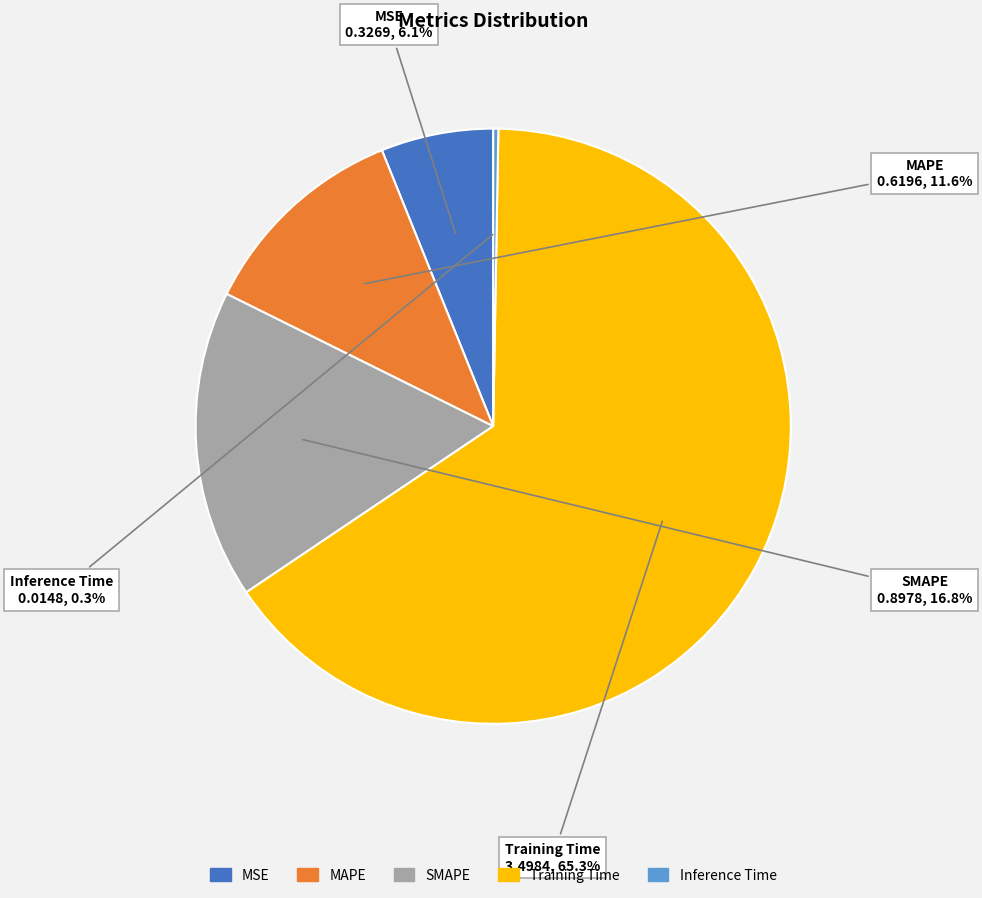

Is it true that Training Time is 74% of the pie?

False